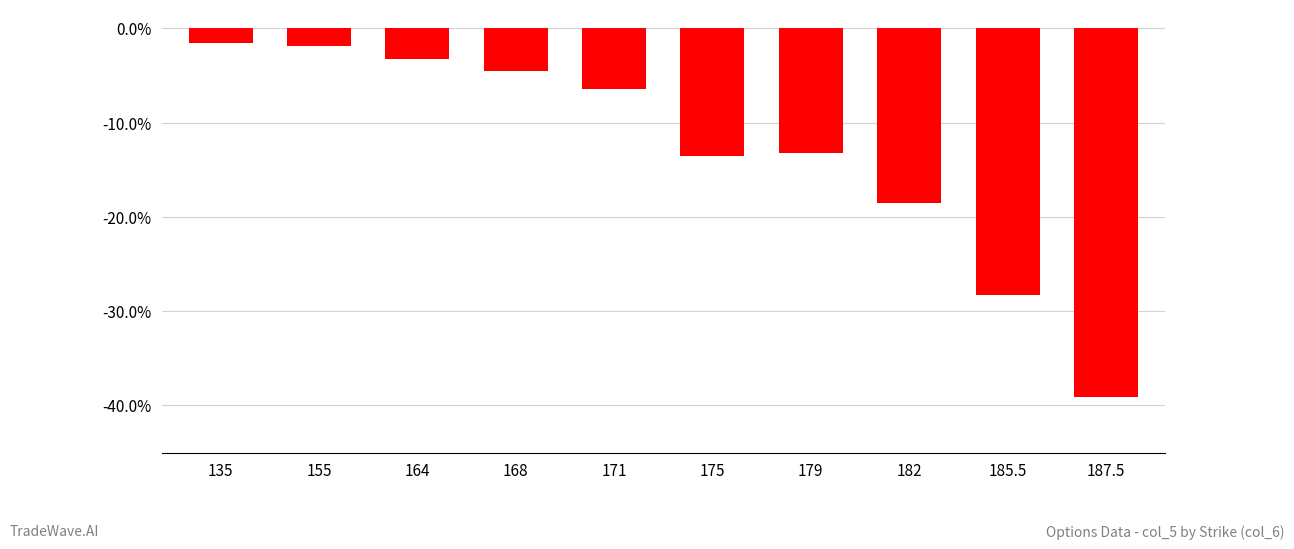

Does the chart contain any negative values?

Yes